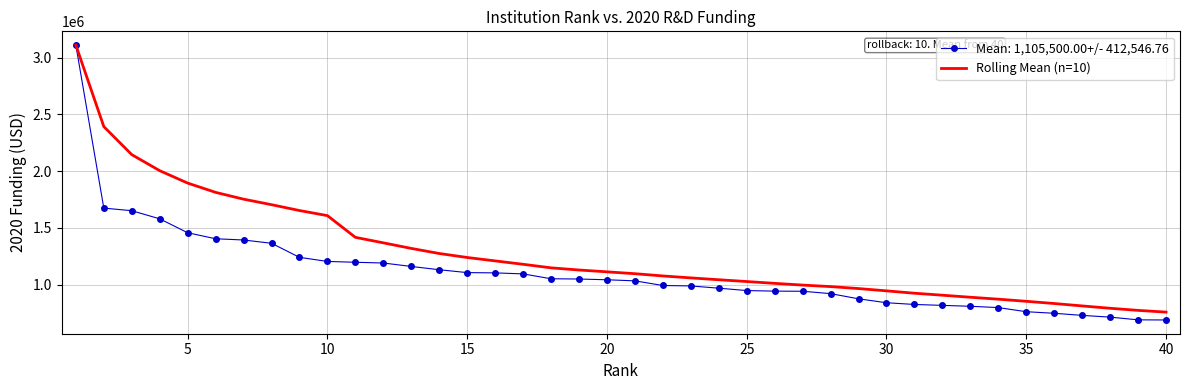

List the series in order of their overall mean, lowest first.

Mean: 1,105,500.00+/- 412,546.76, Rolling Mean (n=10)